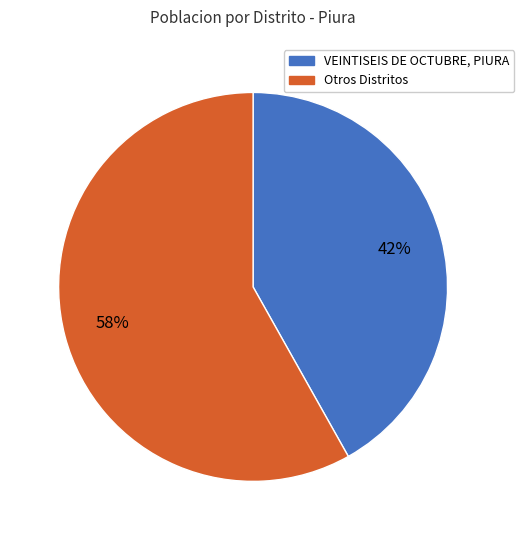

Does any single category account for the majority?

Yes